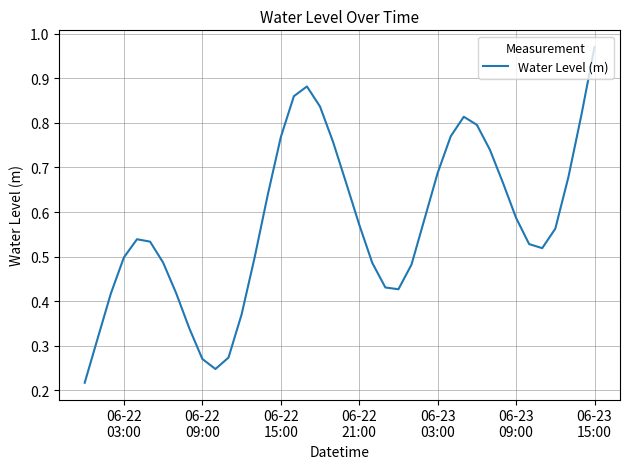

Is this an area chart (filled region under the line)?

No